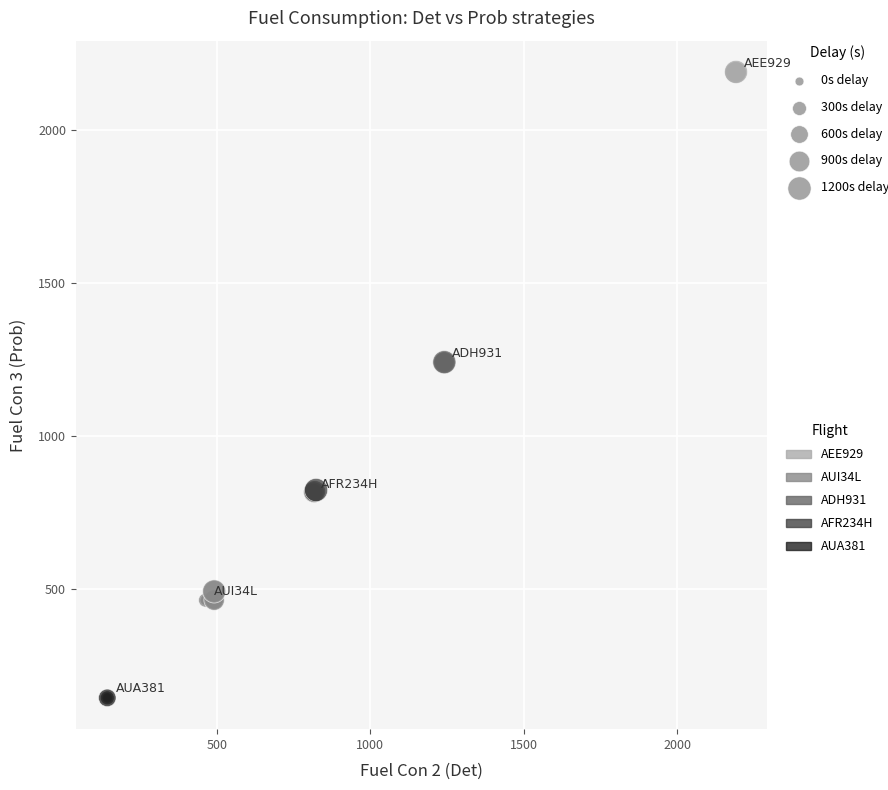

Which series reaches the maximum Y coordinate?

AEE929